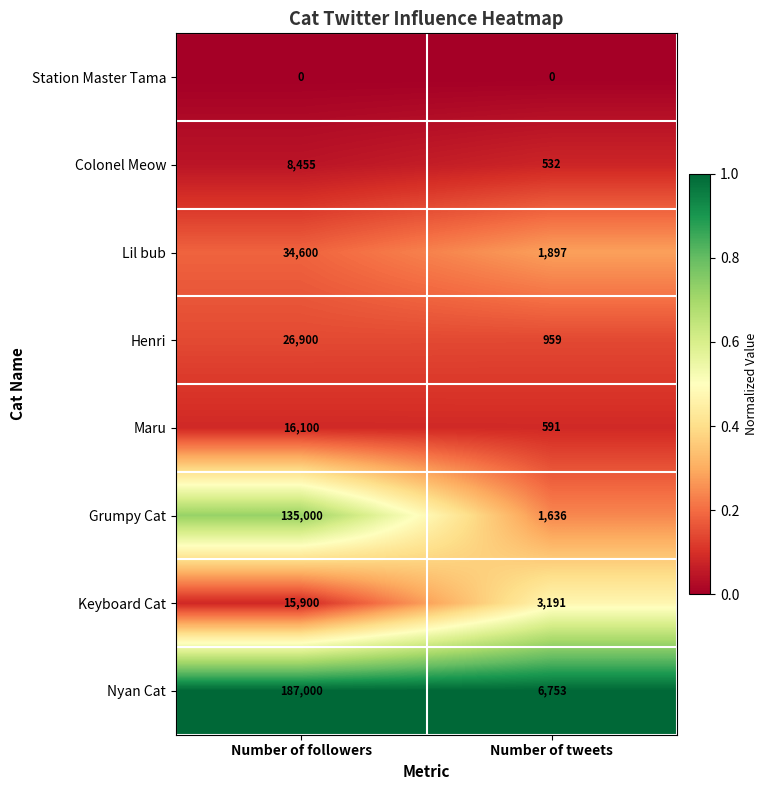

Count the number of categories in the chart.

2